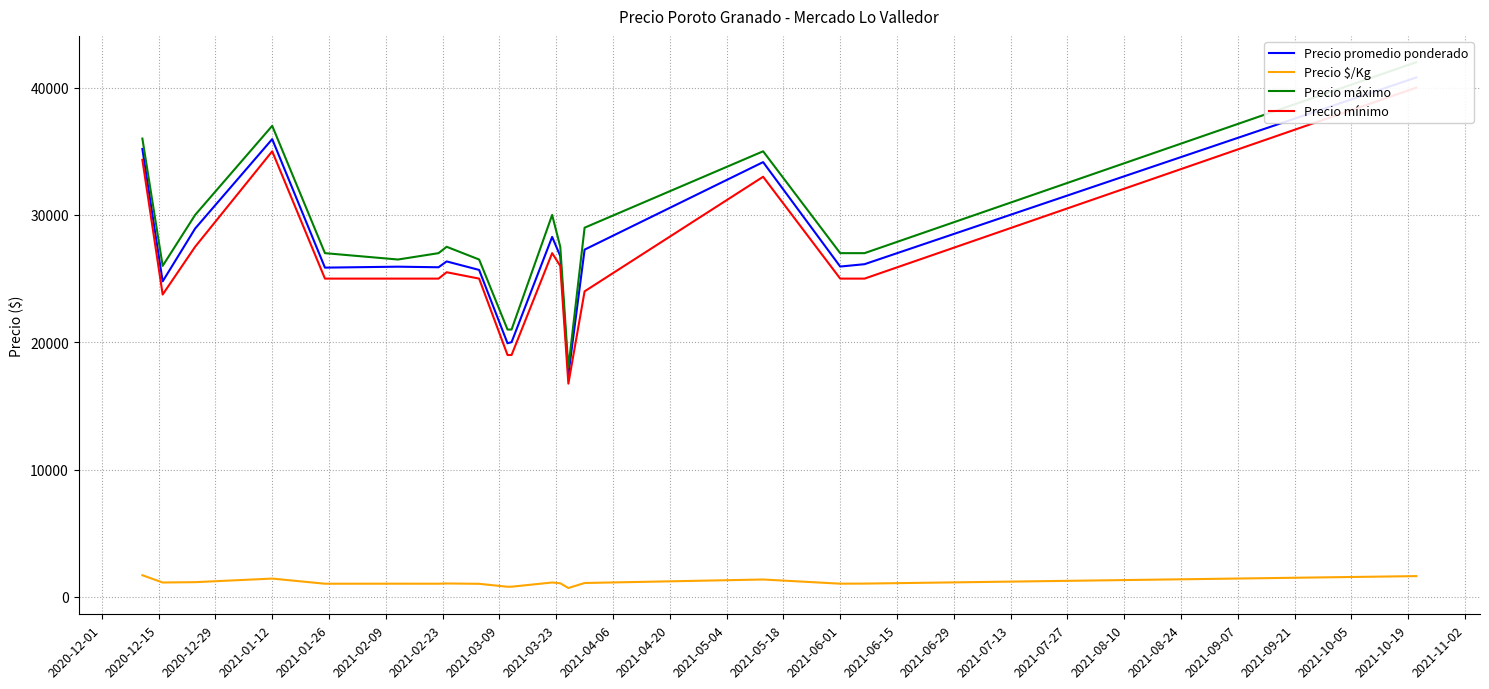

Rank the series by their maximum value, from highest to lowest.

Precio máximo, Precio promedio ponderado, Precio mínimo, Precio $/Kg